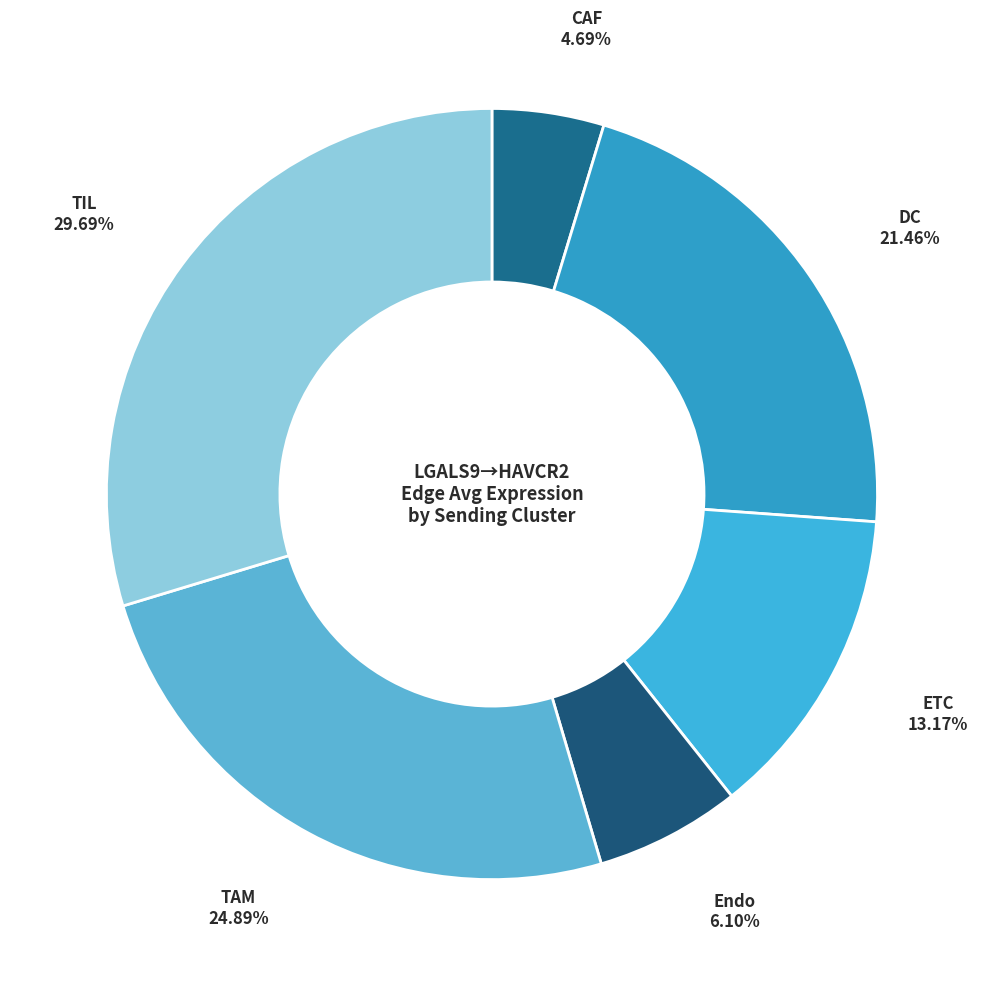

How many slices are in this pie chart?

6